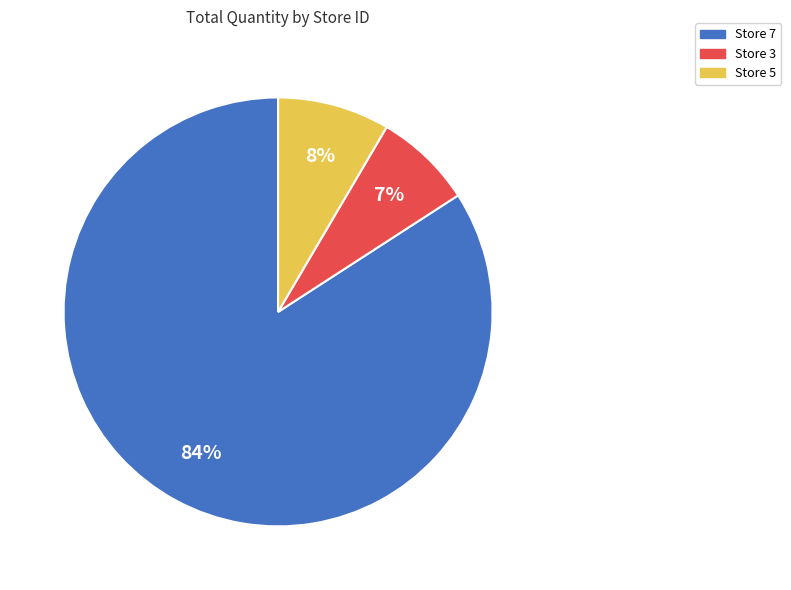

What is the ratio of the value at Store 3 to the value at Store 5?

0.9